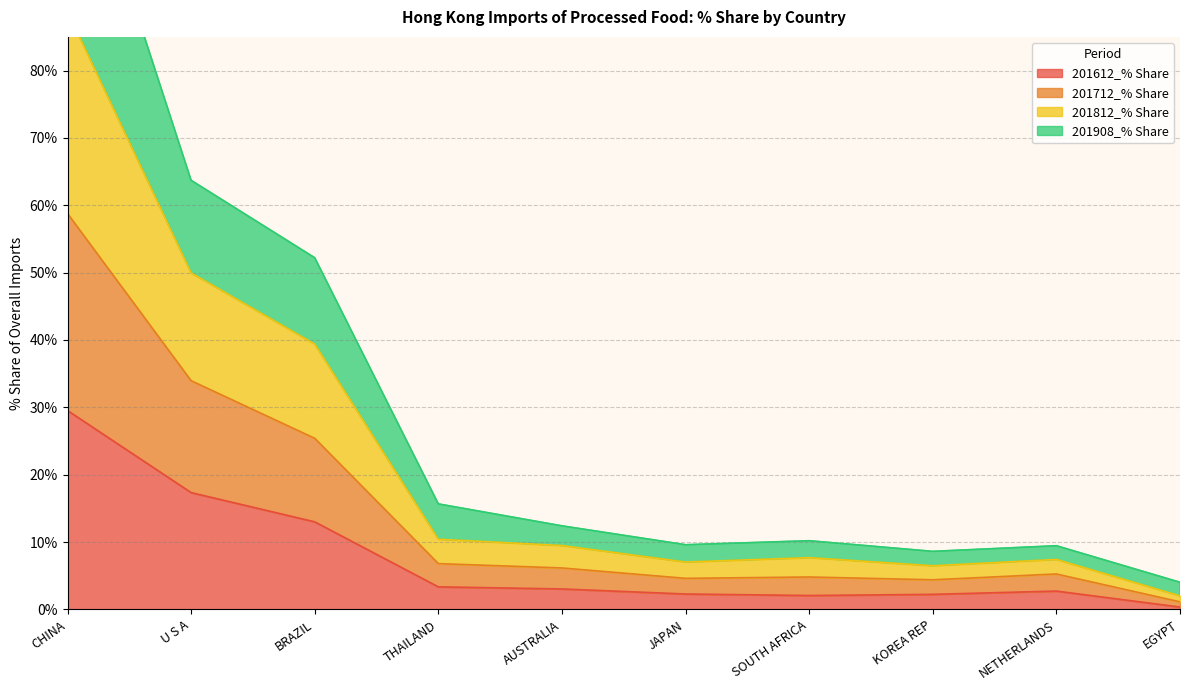

Where is 201812_% Share nearest to the value 62?

U S A